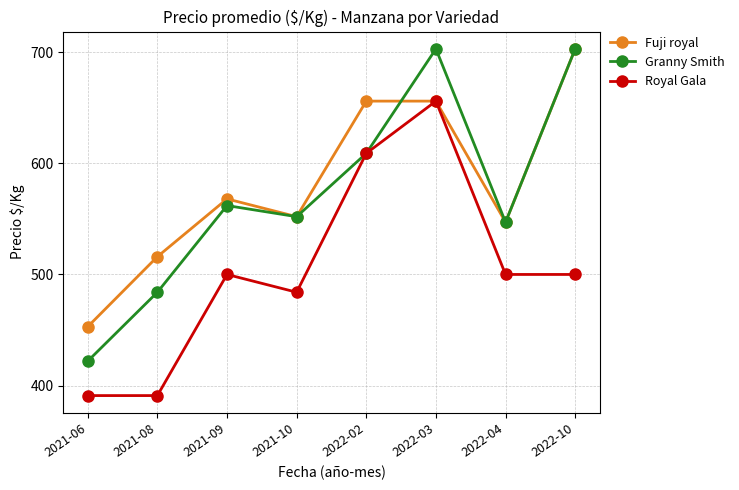

Reading left to right, list all the values displayed in this chart.

Fuji royal: 453	516	568	552	656	656	547	703
Granny Smith: 422	484	562	552	609	703	547	703
Royal Gala: 391	391	500	484	609	656	500	500